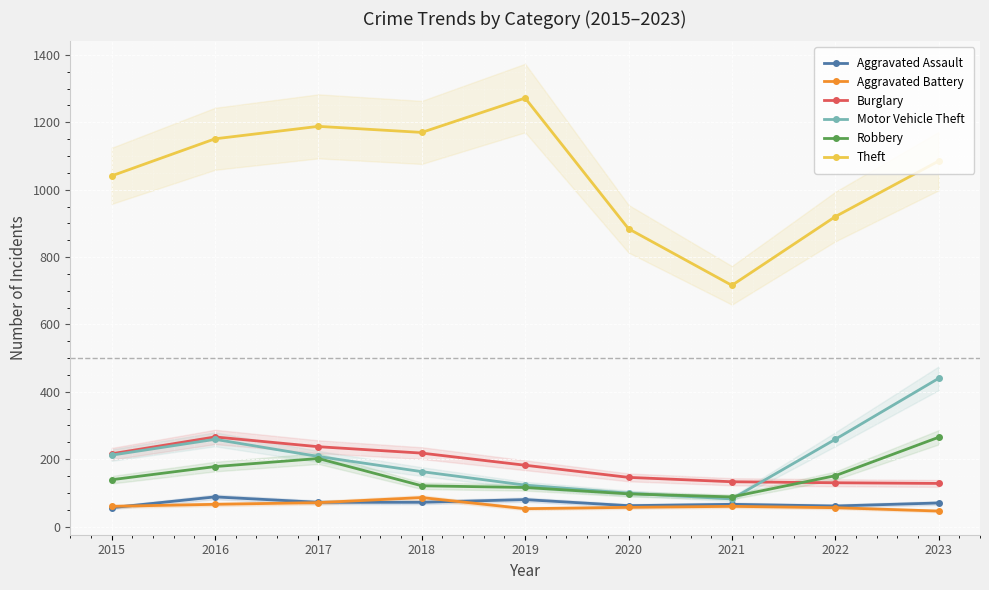

Which series has the largest total across all categories?

Theft